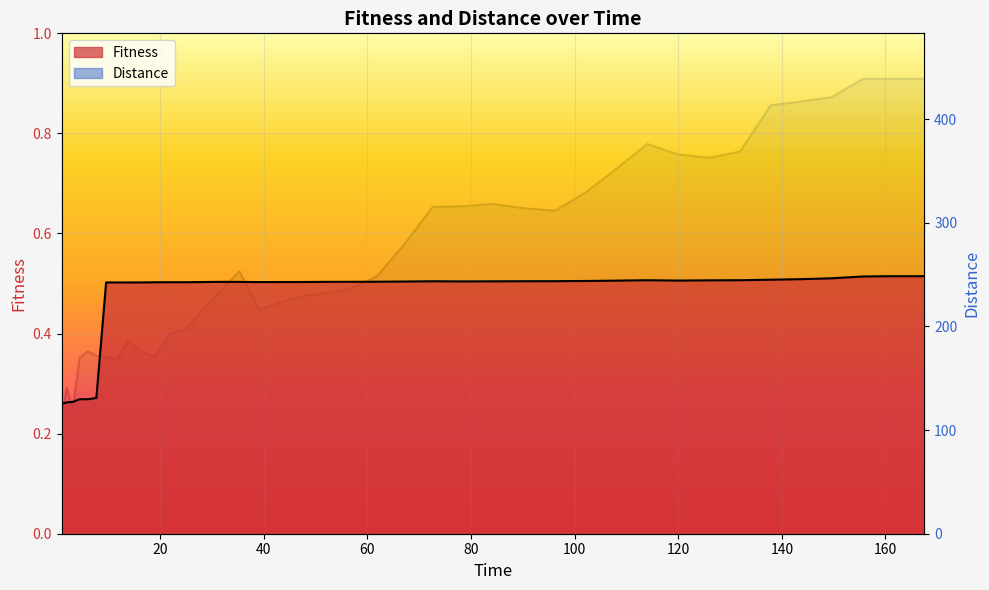

Is the value of Distance at 140 greater than the value of Fitness at 18?

Yes